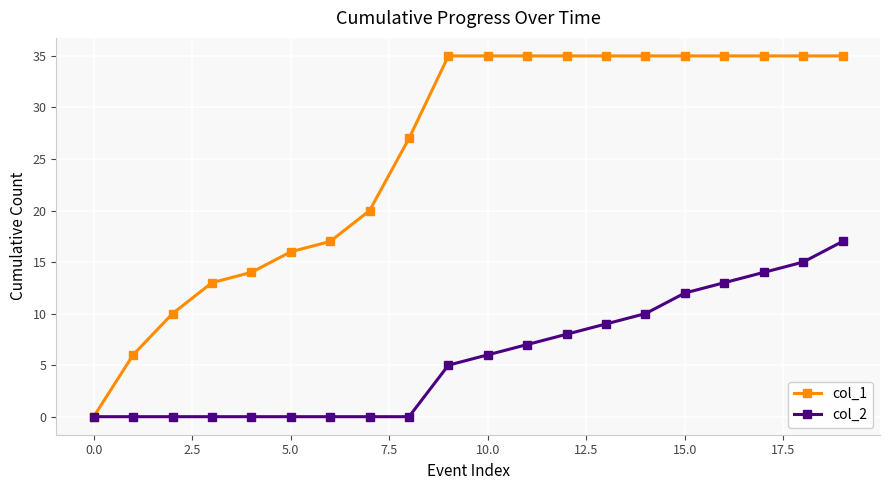

Which series has the largest total across all categories?

col_1